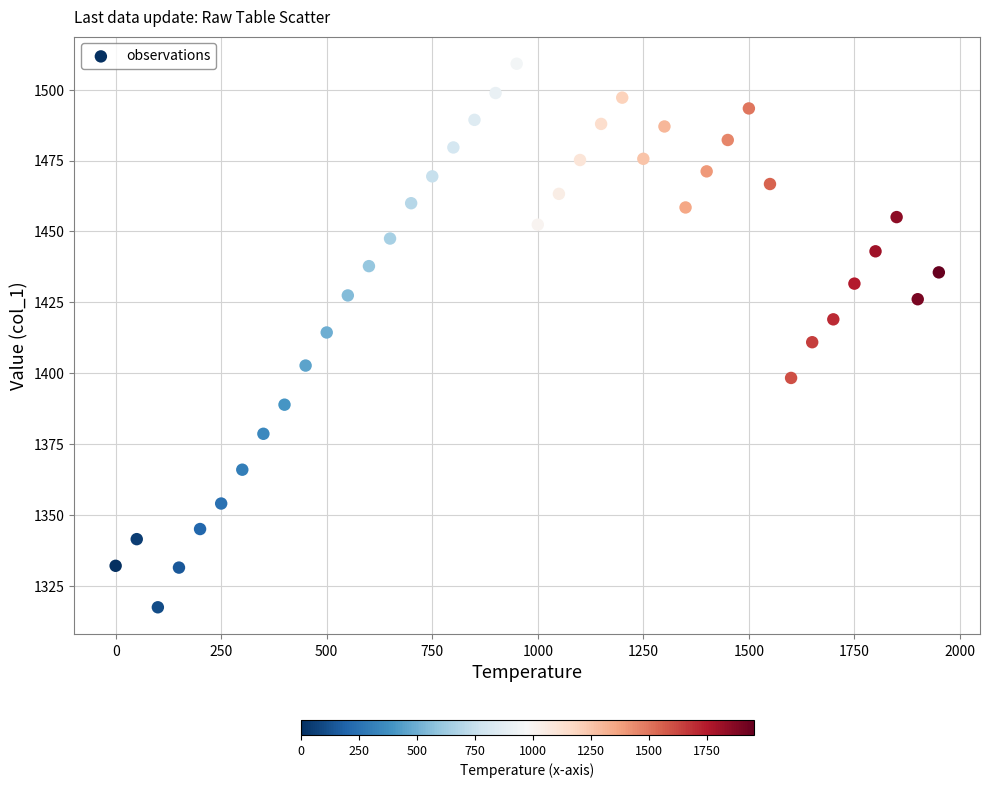

What is the range of X values (max minus min)?

1950.0